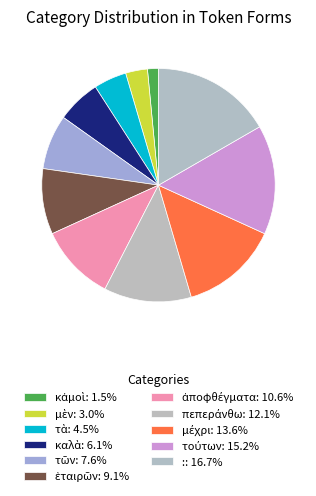

Which category has the biggest portion of the pie?

: